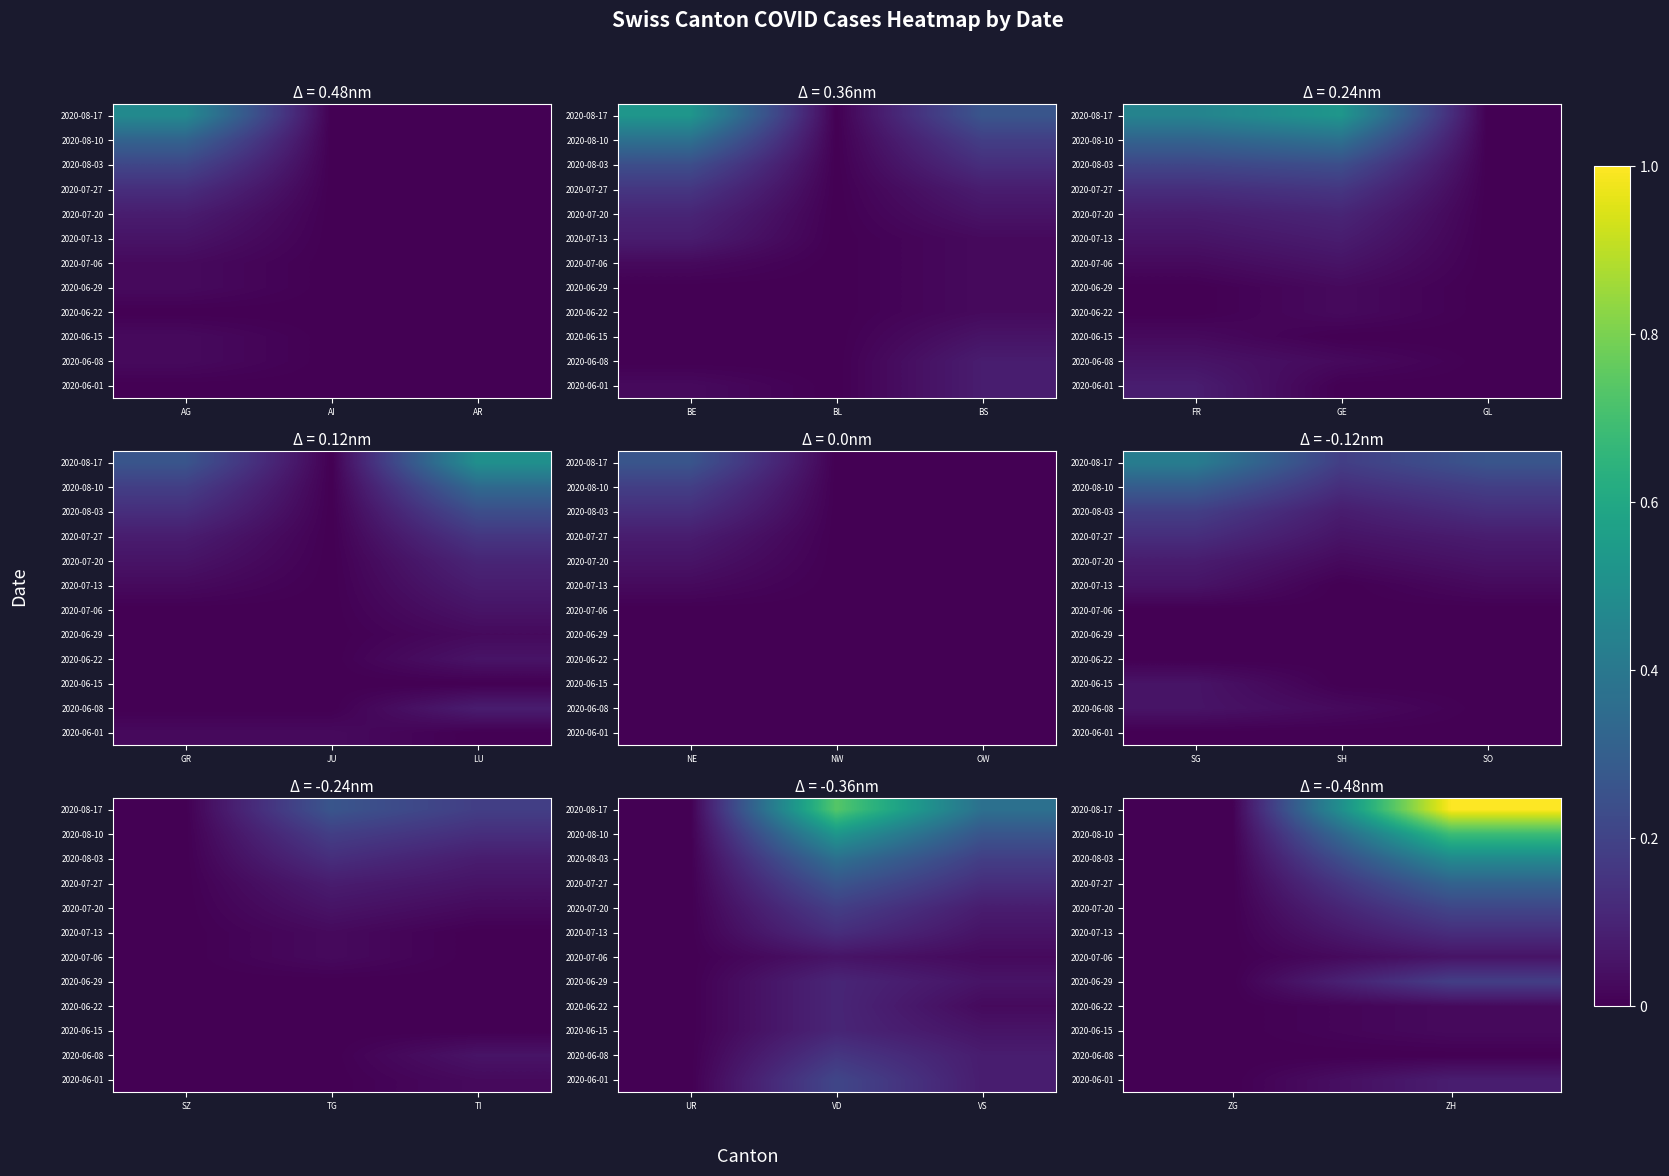

True or false: 2020-06-29 has a value of 0.1 at ZG.

False